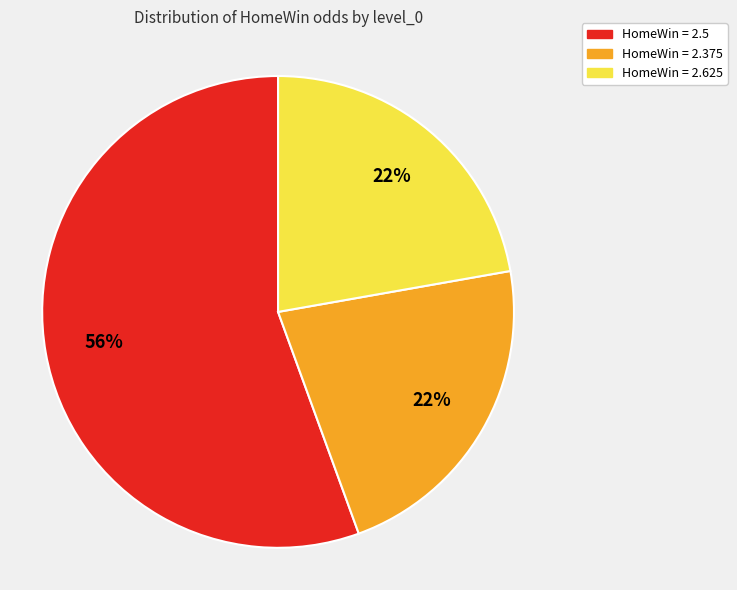

To the nearest percent, what is the average slice percentage?

33%